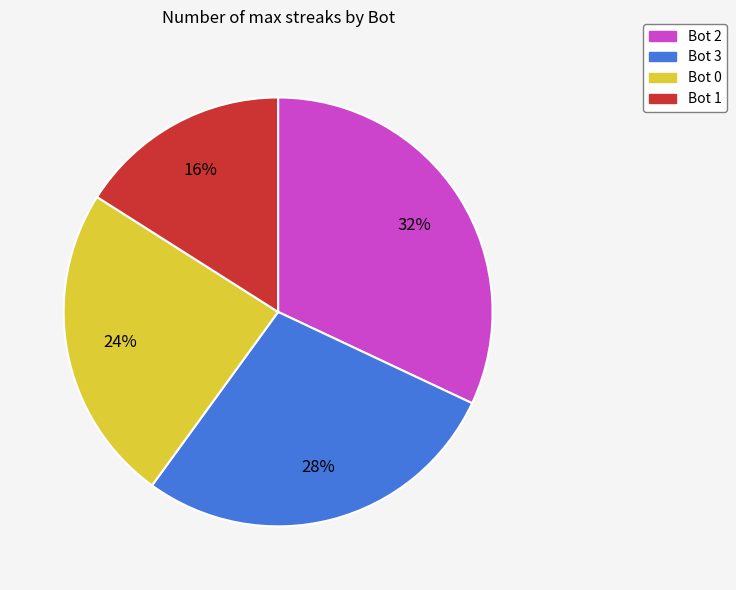

Do Bot 0 and Bot 3 together represent more than half of the pie?

Yes